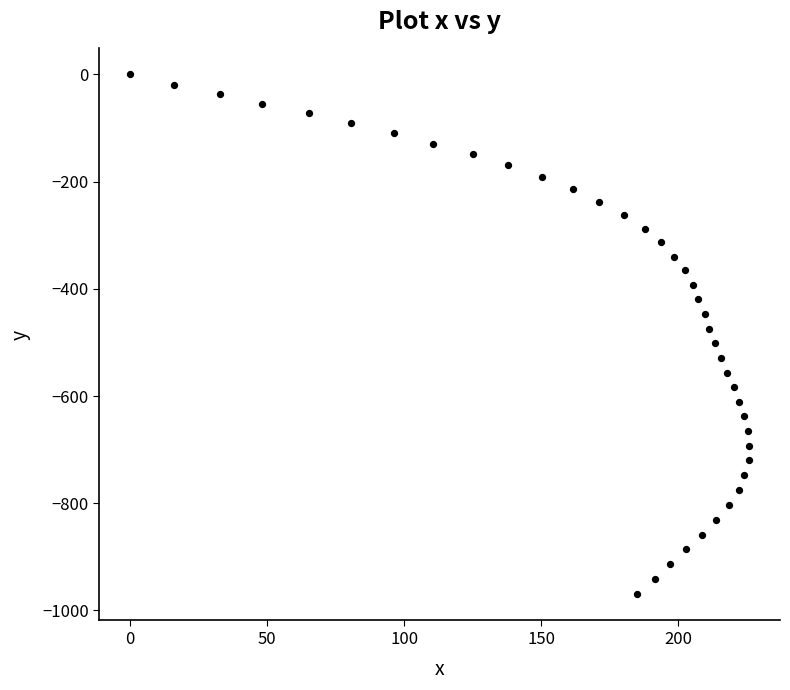

What is the range of Y values (max minus min)?

970.1